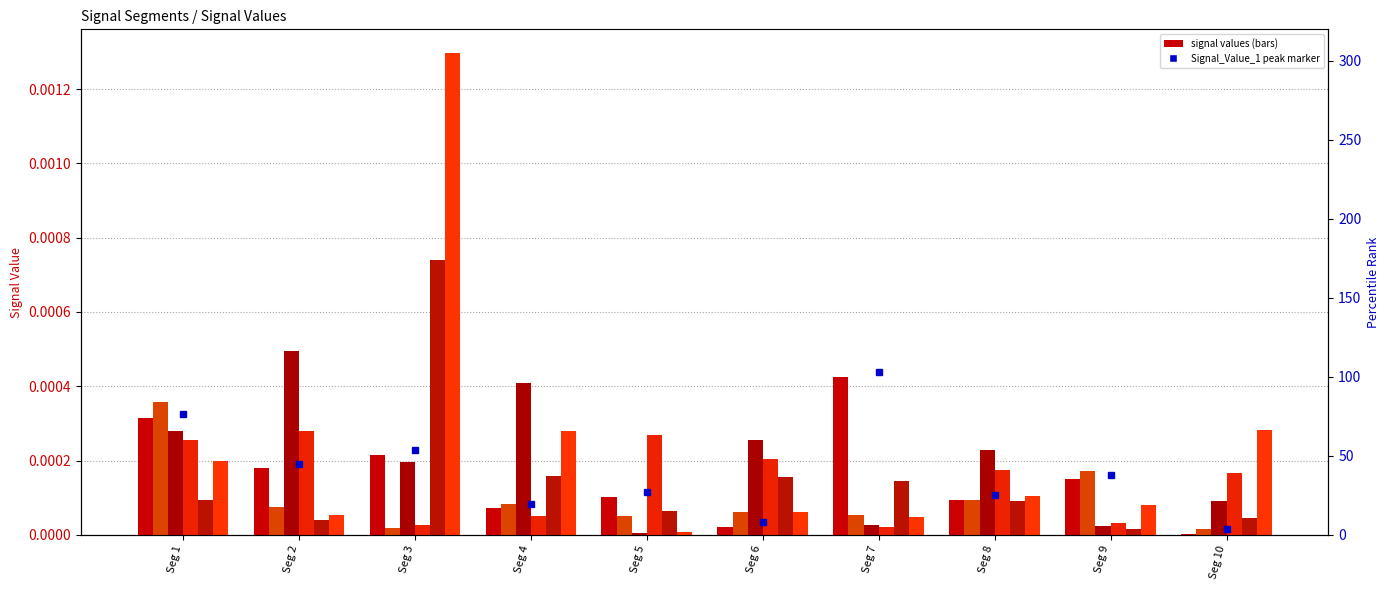

List the labels in order of Signal_Value_1 value, smallest first.

Seg 10, Seg 6, Seg 4, Seg 8, Seg 5, Seg 9, Seg 2, Seg 3, Seg 1, Seg 7